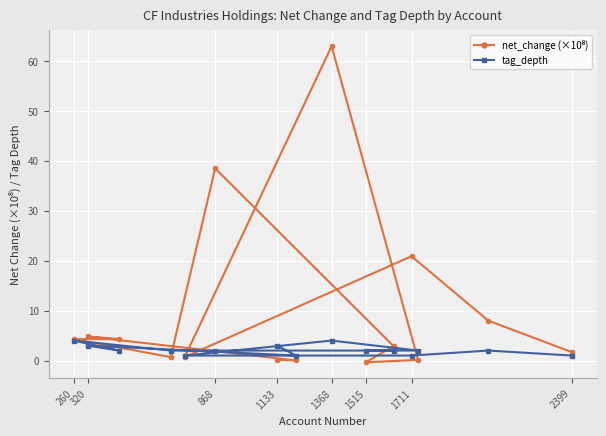

At how many categories does at least one series exceed 9?

3